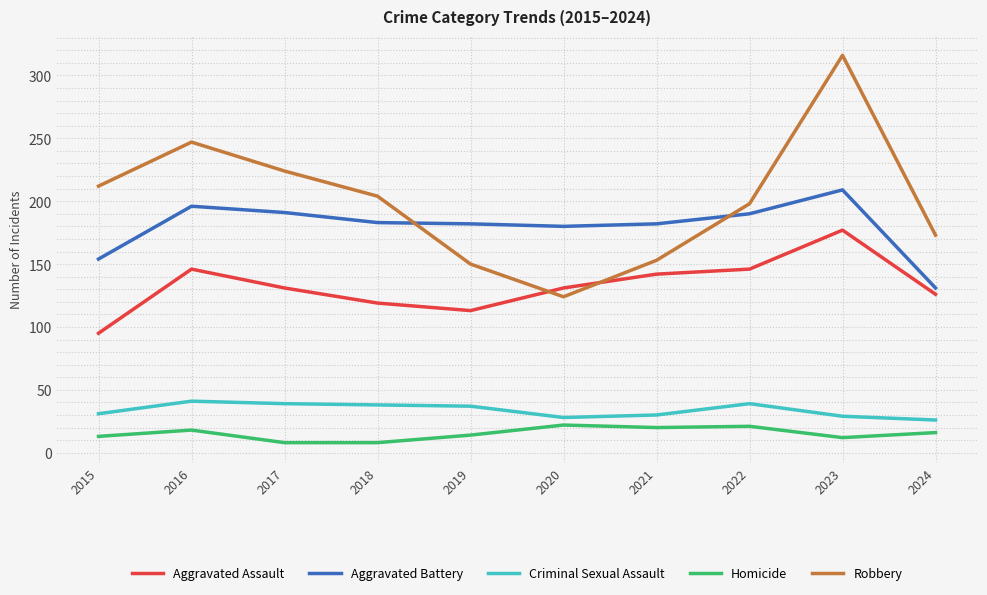

What value does the Homicide series have at 2017?

8